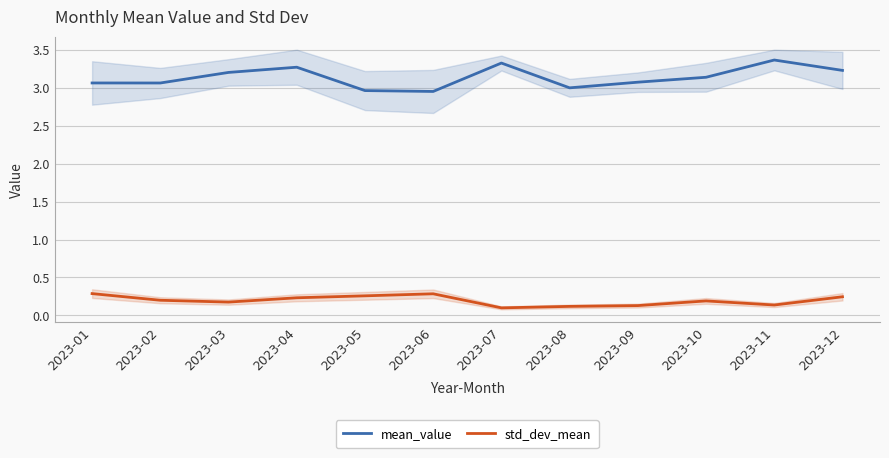

At which category does the chart reach its peak across all series?

2023-11